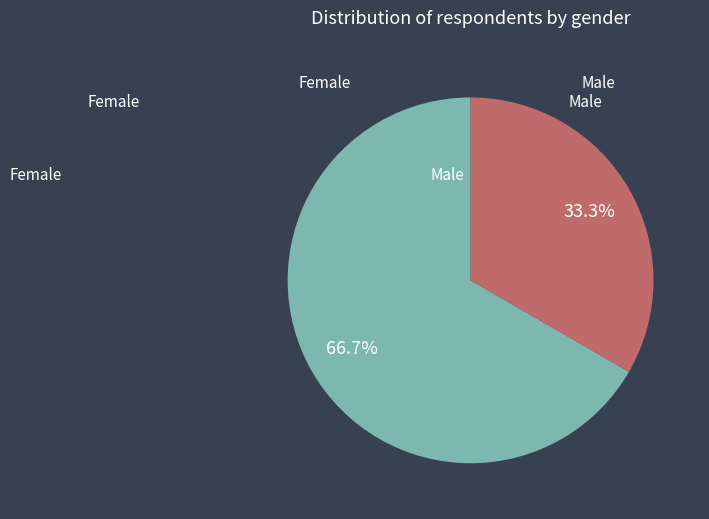

Is it true that Female is 67% of the pie?

True